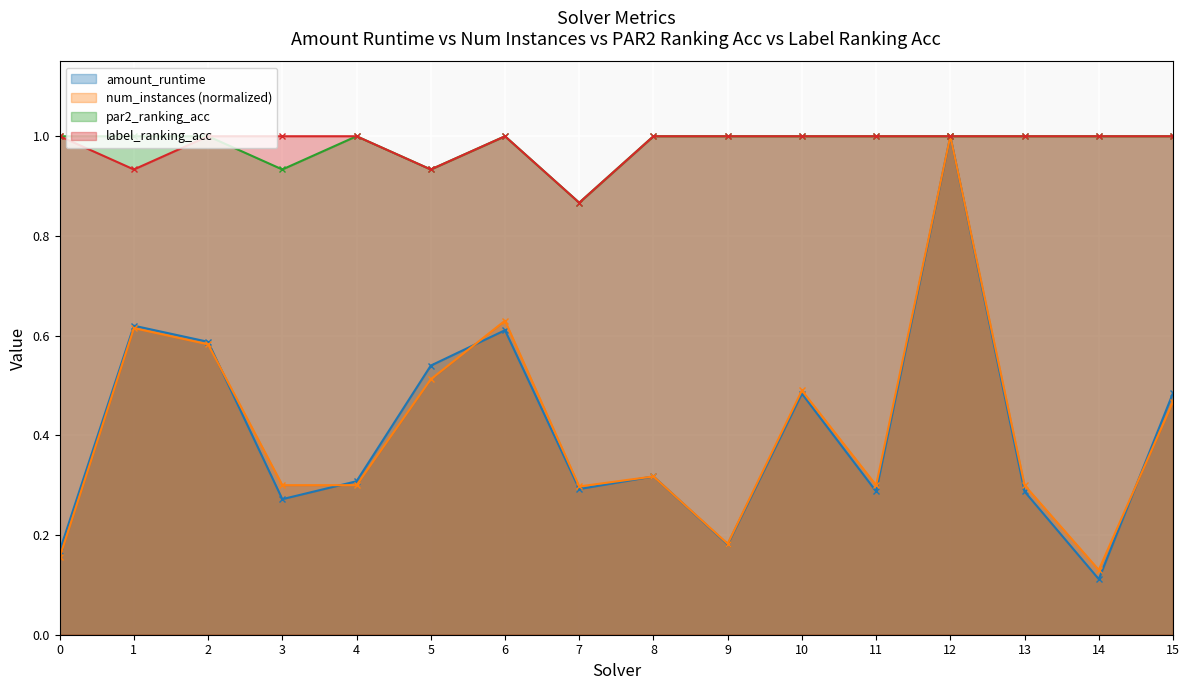

At how many categories does at least one series exceed 0?

16